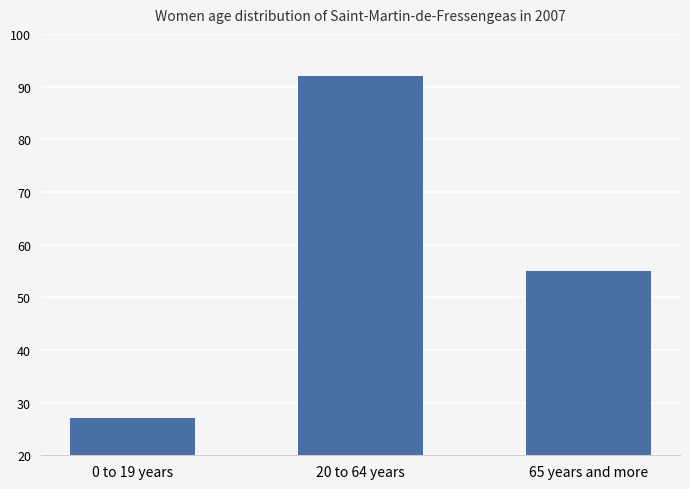

What is the value of the 3rd bar from the left?

55